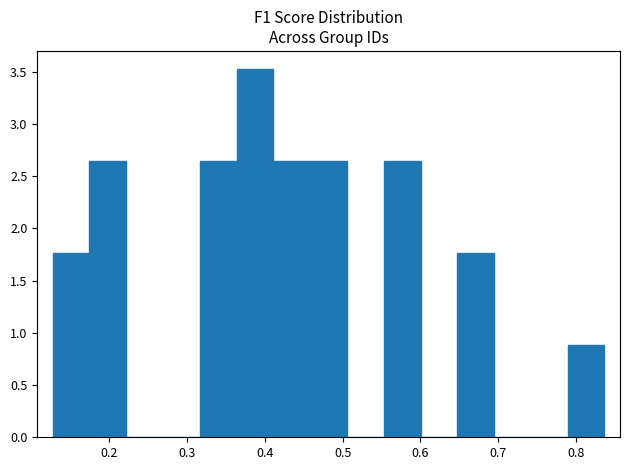

Reading left to right, transcribe this chart: for each bar, give the range it covers on the x-axis and its height. Neither the bar edges nor the heights are printed on the chart, so give them approximately, as read against the axes.

0.13 to 0.17: 1.75
0.17 to 0.22: 2.65
0.22 to 0.27: 0
0.27 to 0.32: 0
0.32 to 0.36: 2.65
0.36 to 0.41: 3.50
0.41 to 0.46: 2.65
0.46 to 0.51: 2.65
0.51 to 0.55: 0
0.55 to 0.60: 2.65
0.60 to 0.65: 0
0.65 to 0.69: 1.75
0.69 to 0.74: 0
0.74 to 0.79: 0
0.79 to 0.84: 0.90